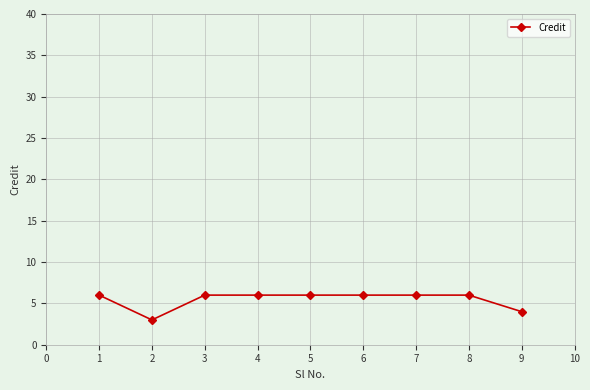

What is the maximum value shown in the chart?

6